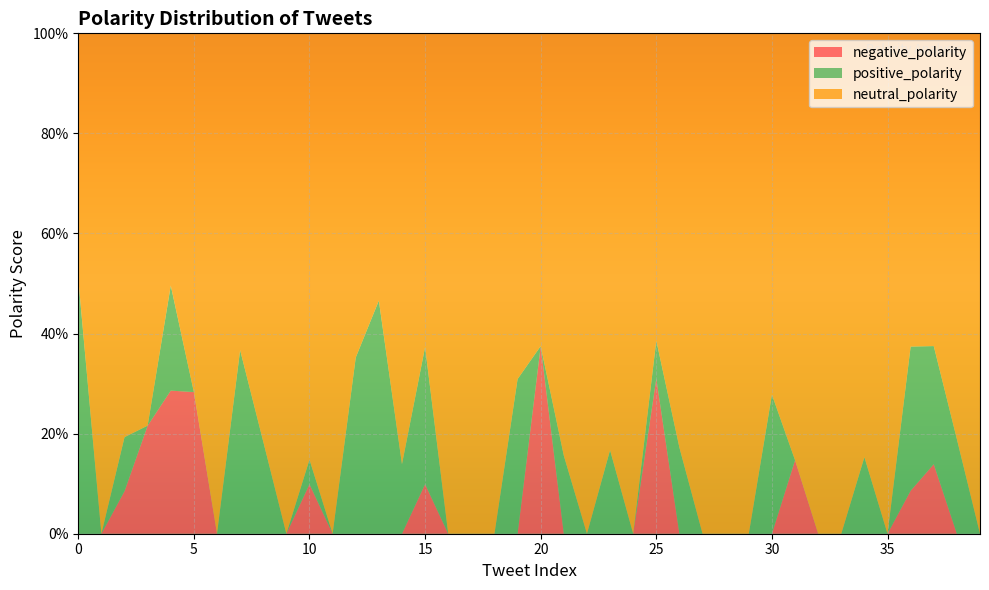

Reading left to right, list all the values displayed in this chart.

neutral_polarity: 0=0.5	1=1.0	2=0.8	3=0.8	4=0.5	5=0.7	6=1.0	7=0.6	8=0.8	9=1.0	10=0.9	11=1.0	12=0.6	13=0.5	14=0.9	15=0.6	16=1.0	17=1.0	18=1.0	19=0.7	20=0.6	21=0.8	22=1.0	23=0.8	24=1.0	25=0.6	26=0.8	27=1.0	28=1.0	29=1.0	30=0.7	31=0.9	32=1.0	33=1.0	34=0.8	35=1.0	36=0.6	37=0.6	38=0.8	39=1.0
positive_polarity: 0=0.5	1=0.0	2=0.1	3=0.0	4=0.2	5=0.0	6=0.0	7=0.4	8=0.2	9=0.0	10=0.0	11=0.0	12=0.4	13=0.5	14=0.1	15=0.3	16=0.0	17=0.0	18=0.0	19=0.3	20=0.0	21=0.2	22=0.0	23=0.2	24=0.0	25=0.1	26=0.2	27=0.0	28=0.0	29=0.0	30=0.3	31=0.0	32=0.0	33=0.0	34=0.2	35=0.0	36=0.3	37=0.2	38=0.2	39=0.0
negative_polarity: 0=0.0	1=0.0	2=0.1	3=0.2	4=0.3	5=0.3	6=0.0	7=0.0	8=0.0	9=0.0	10=0.1	11=0.0	12=0.0	13=0.0	14=0.0	15=0.1	16=0.0	17=0.0	18=0.0	19=0.0	20=0.4	21=0.0	22=0.0	23=0.0	24=0.0	25=0.3	26=0.0	27=0.0	28=0.0	29=0.0	30=0.0	31=0.1	32=0.0	33=0.0	34=0.0	35=0.0	36=0.1	37=0.1	38=0.0	39=0.0